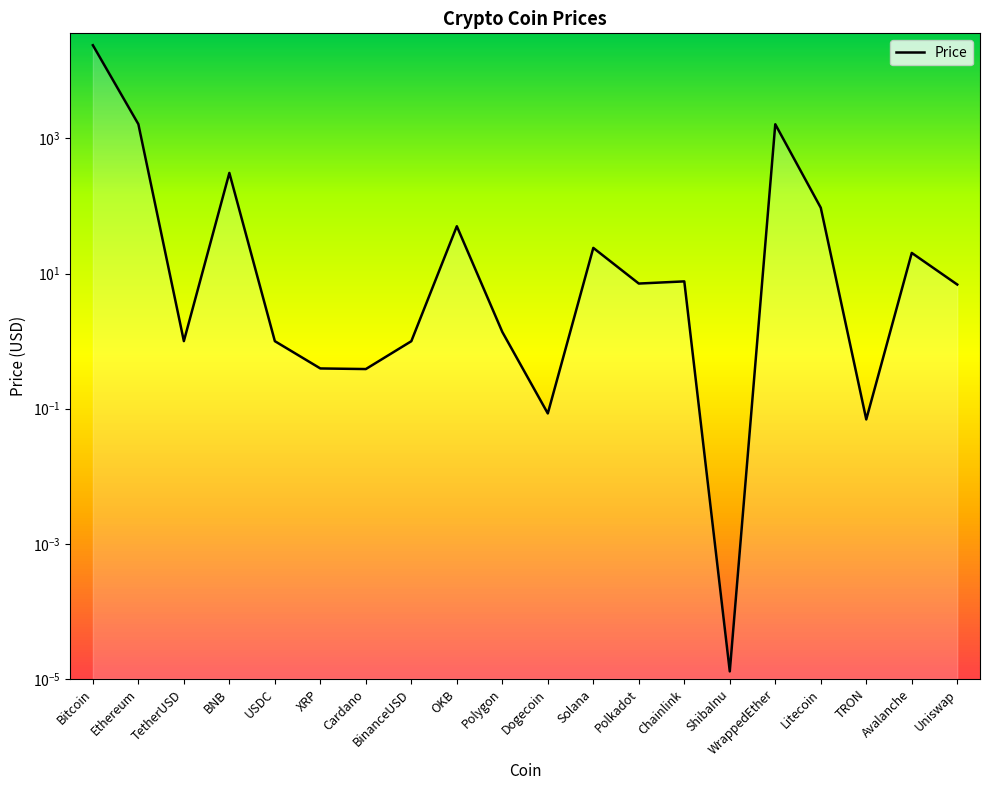

Where does the data first go above 7?

Bitcoin